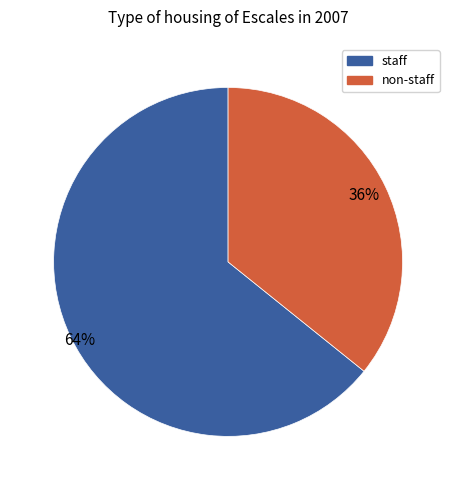

To the nearest percent, what is the average slice percentage?

50%